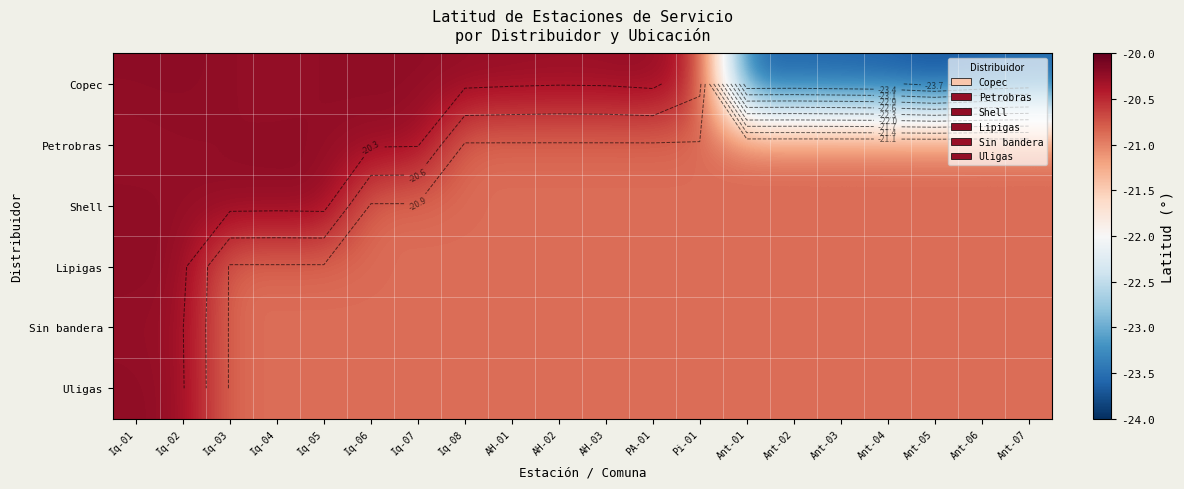

Which has a higher value, Iq-02 or Ant-02?

Iq-02